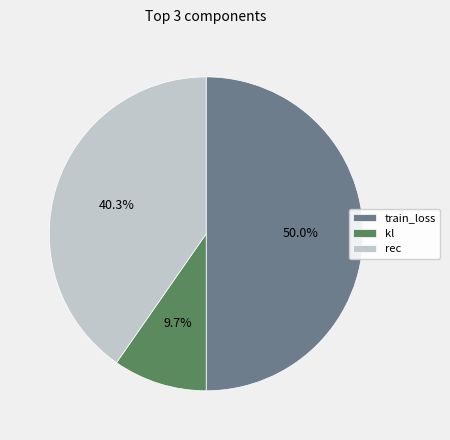

Is rec the majority of the pie?

No